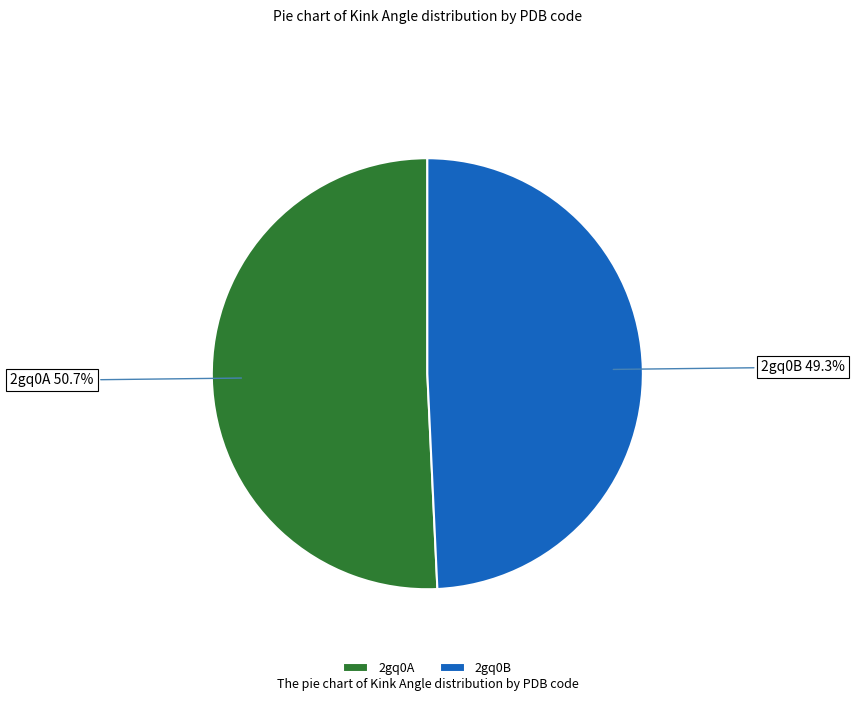

Which has a higher value, 2gq0B or 2gq0A?

2gq0A